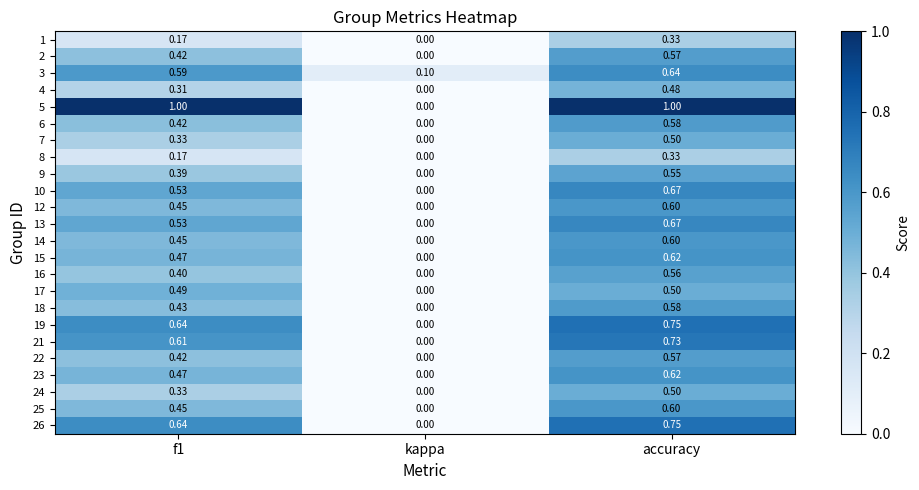

Which label corresponds to the smallest value in the chart?

kappa